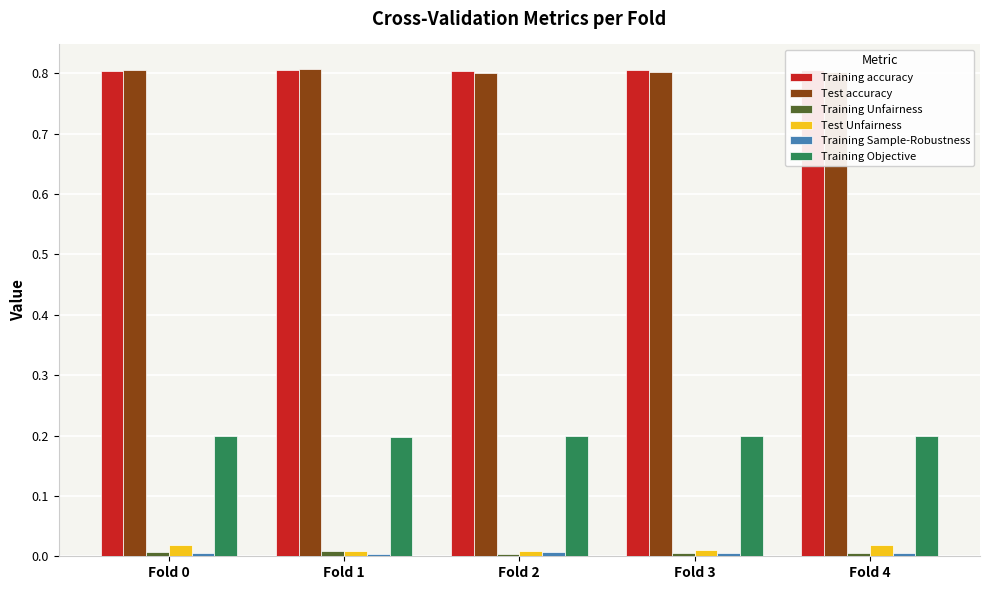

What is the greatest value displayed?

0.8